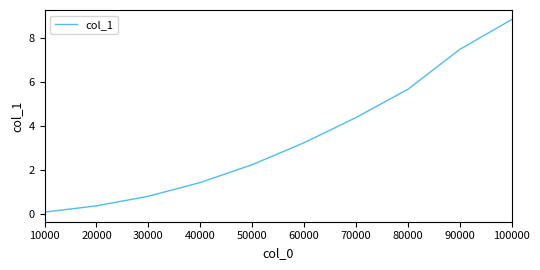

True or false: the data has more than 0 interior local peaks.

False